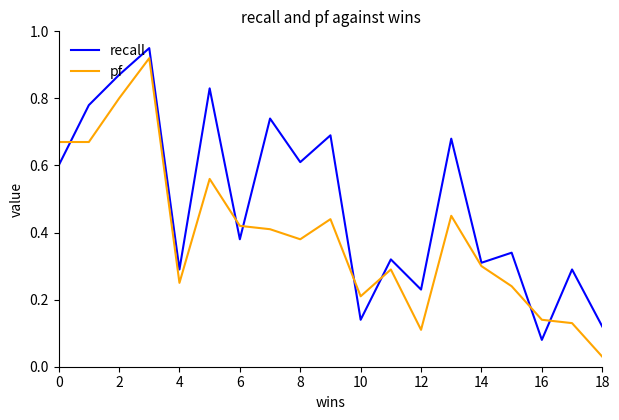

True or false: pf and recall cross at least once.

True